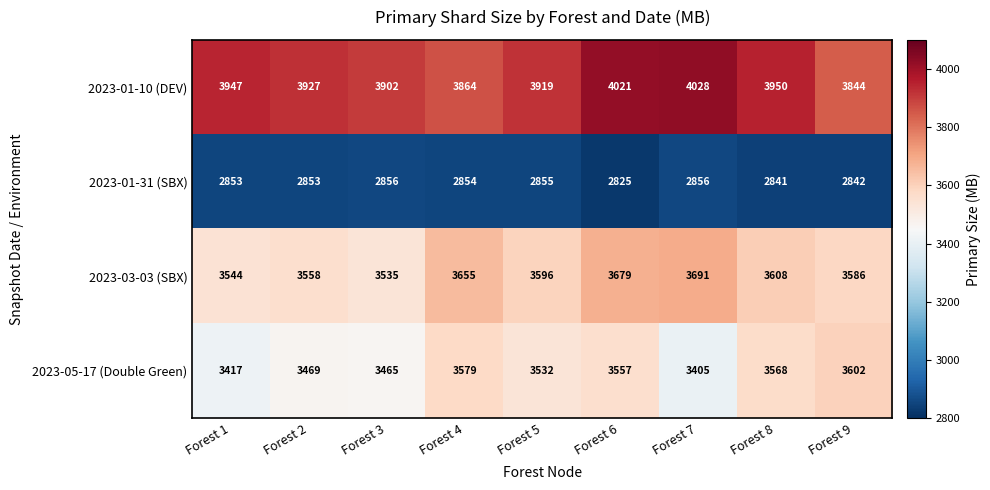

What is the total value across all series at Forest 4?

13952